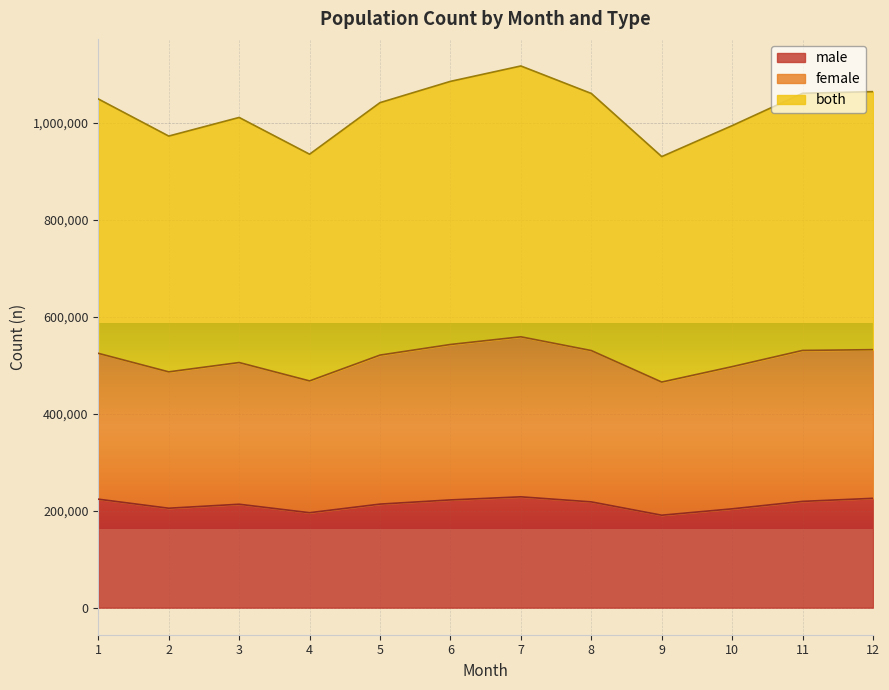

The value of both at 2 is 973082. True or false?

True